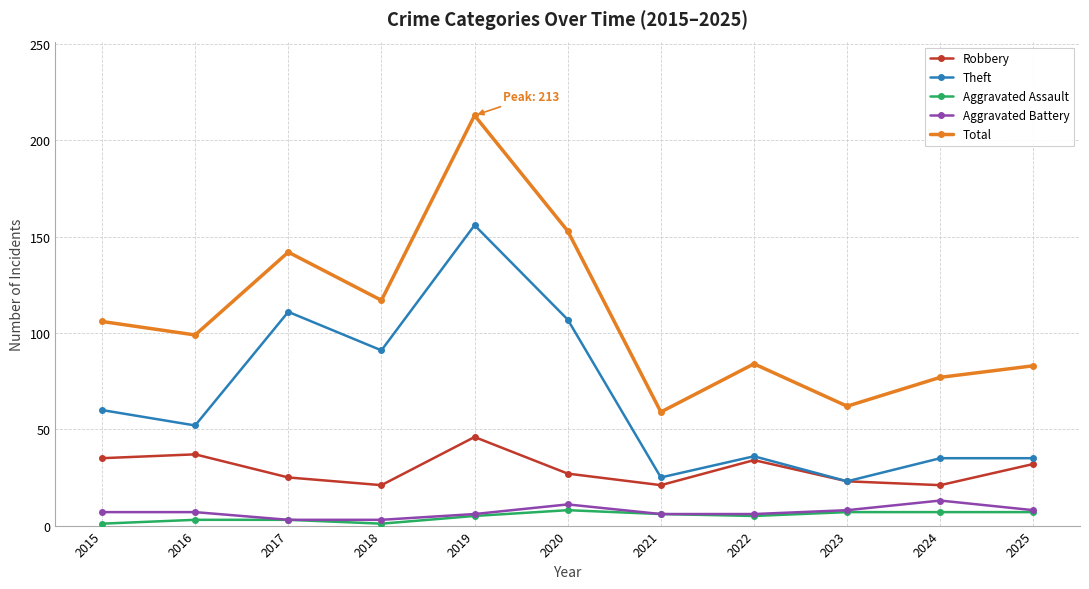

Which series has the largest range (max minus min)?

Total